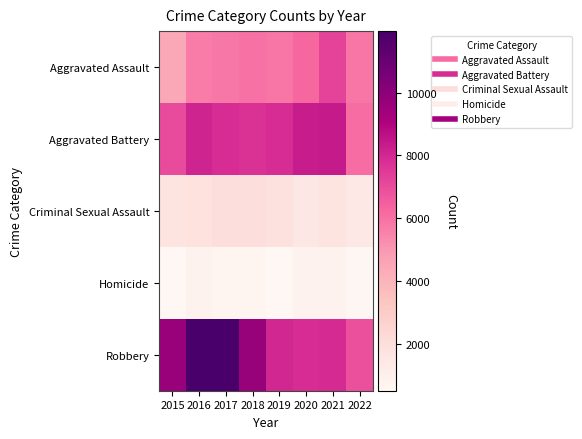

At which category does the chart reach its peak across all series?

2016